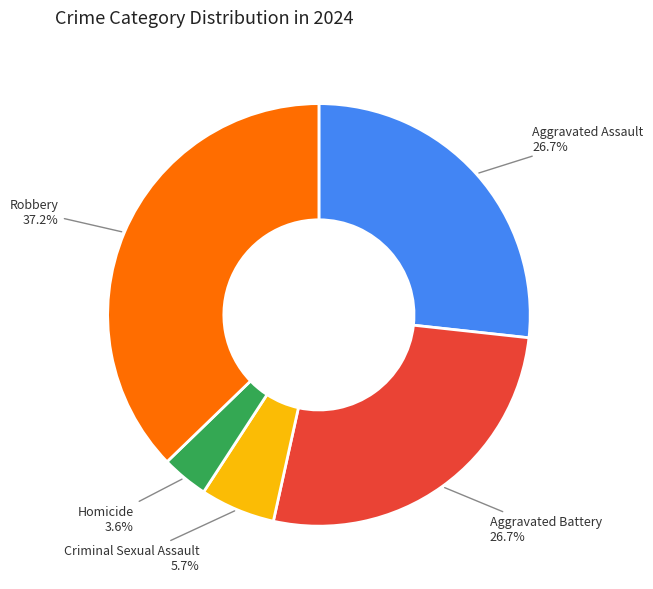

How many slices are in this pie chart?

5